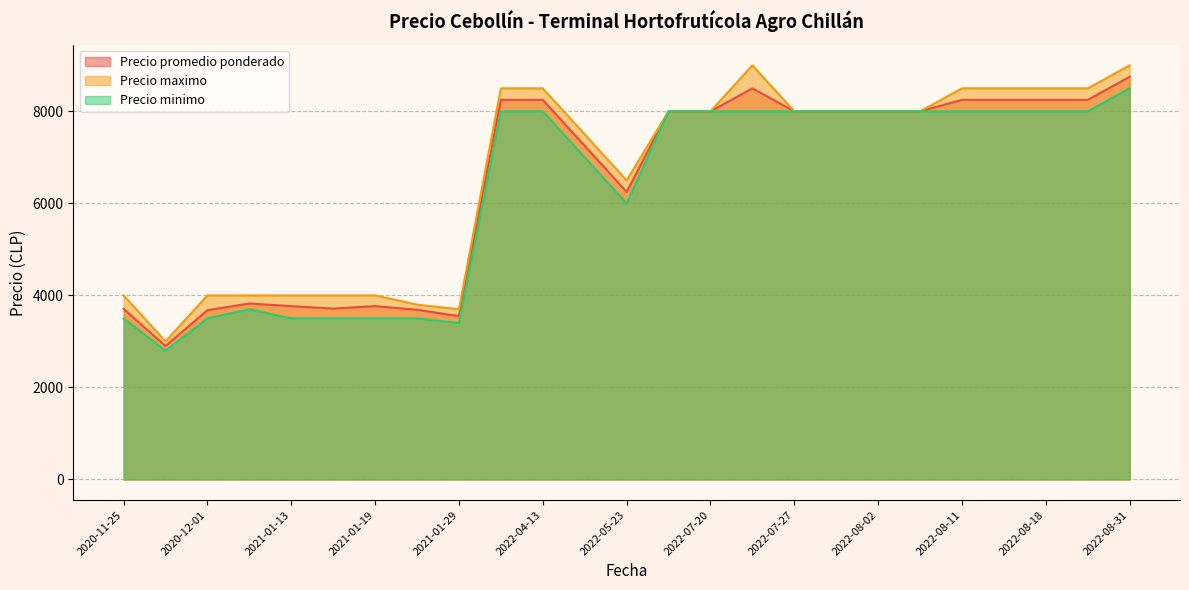

What are all the series names shown in the legend?

Precio promedio ponderado, Precio maximo, Precio minimo